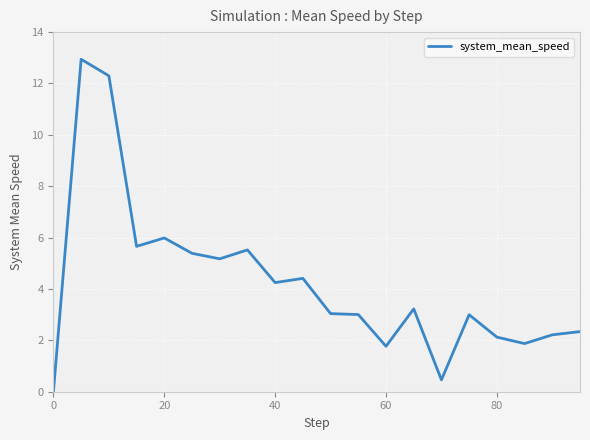

What is the maximum value shown in the chart?

12.9